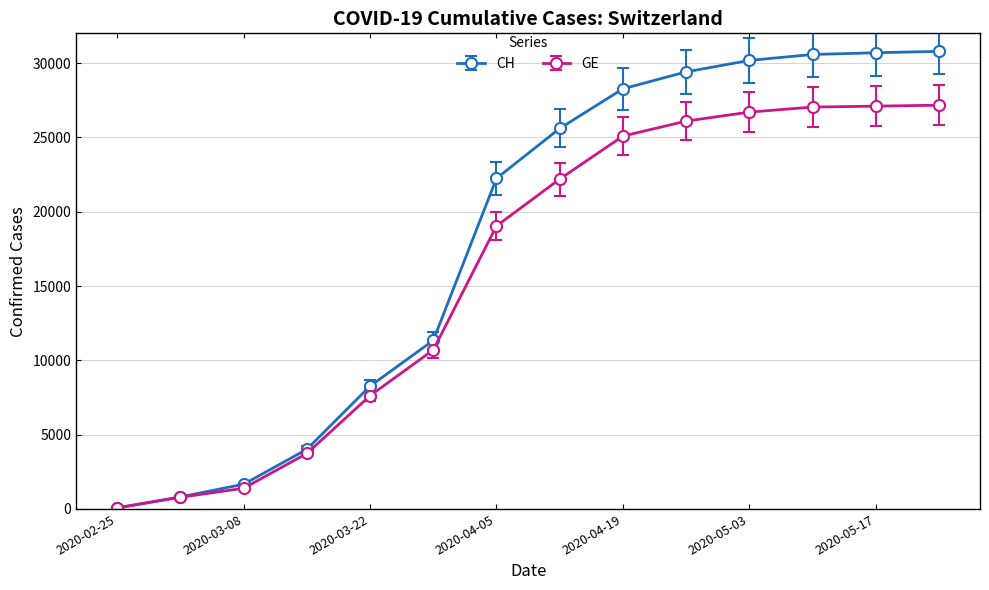

What is the difference between the maximum and minimum values in the GE series?

27091